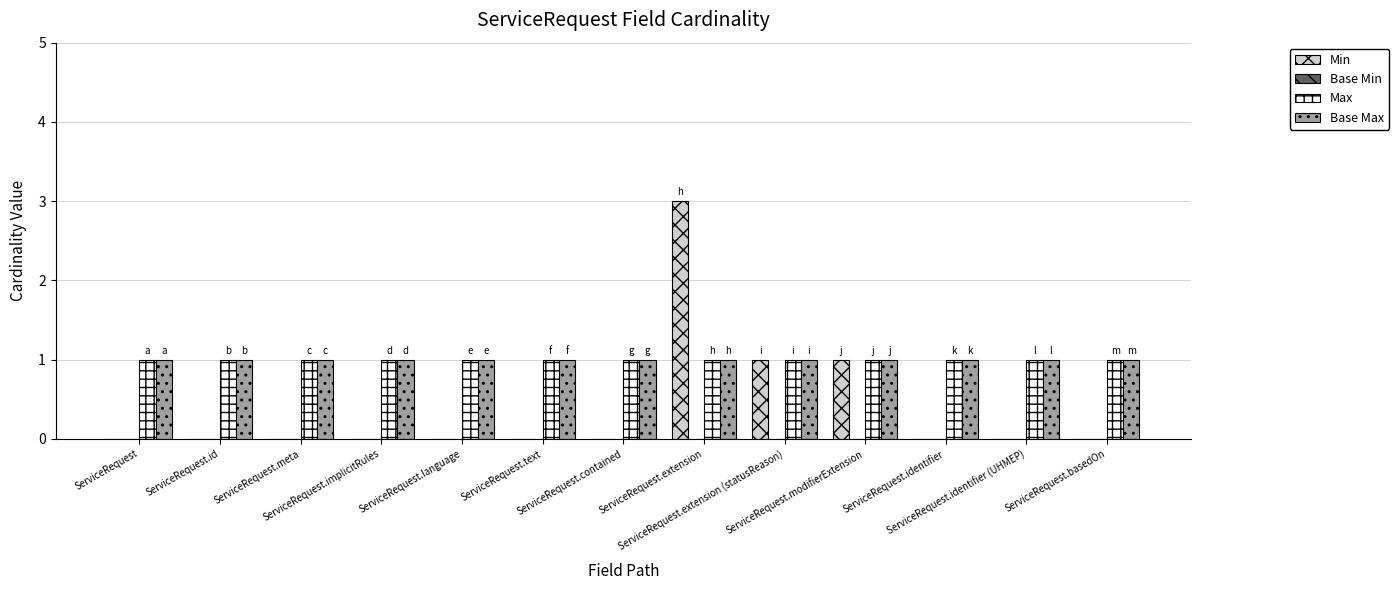

What is the sum of all Max values?

13